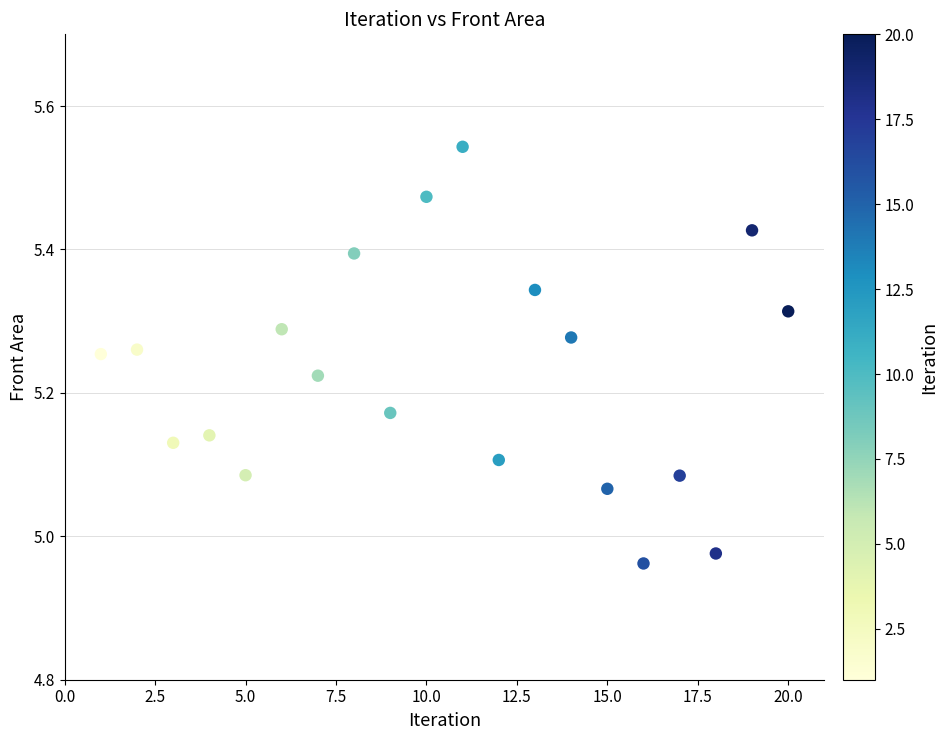

What is the range of Y values (max minus min)?

0.6